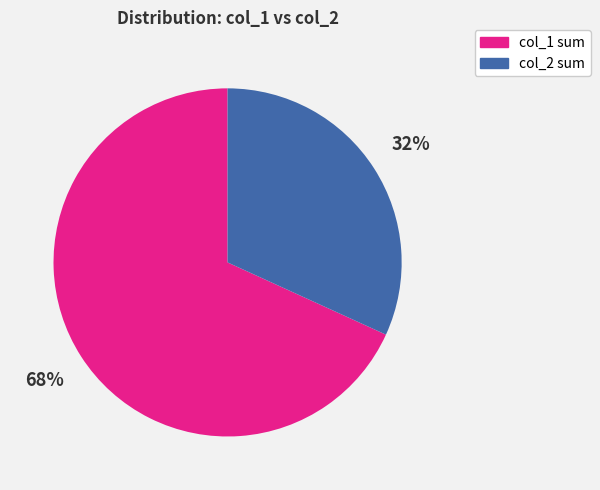

To the nearest percent, what percentage of the pie is col_1 sum?

68%